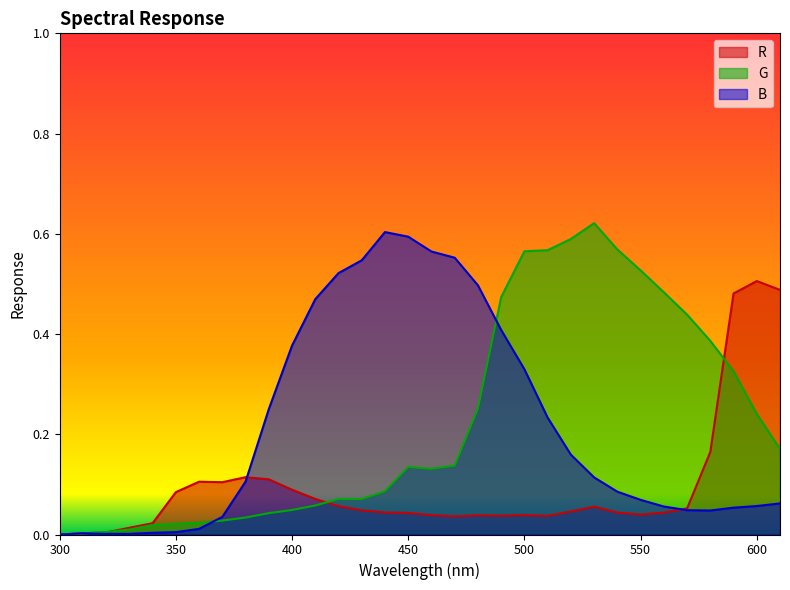

True or false: R has more than 2 points higher than both neighbors.

True